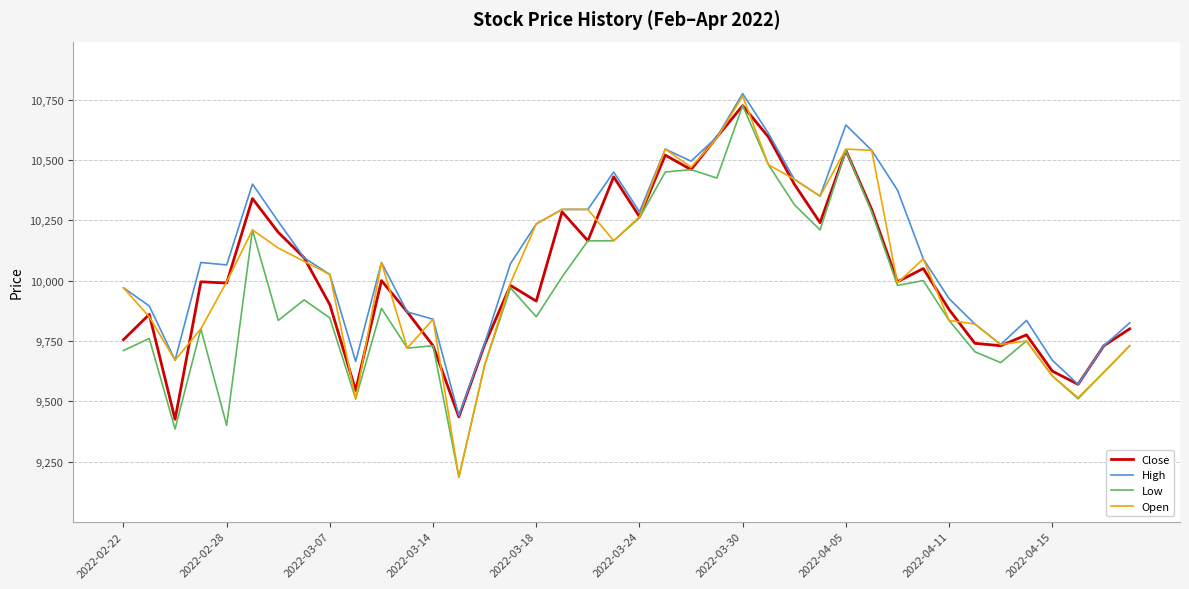

How many lines are shown in the chart?

4